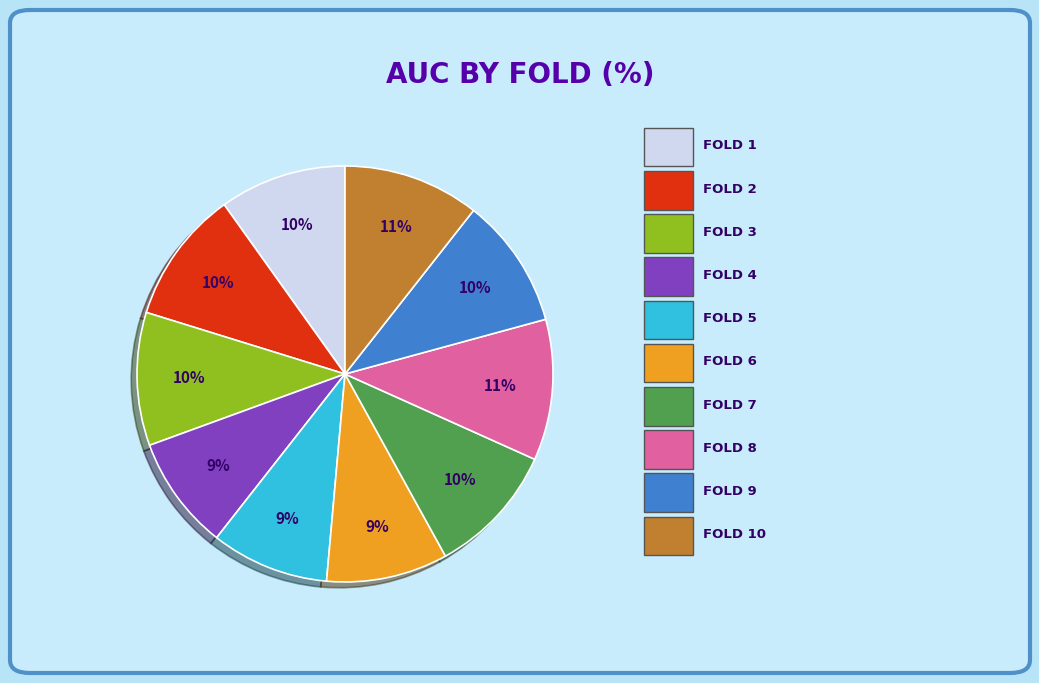

How many segments does this pie chart have?

10